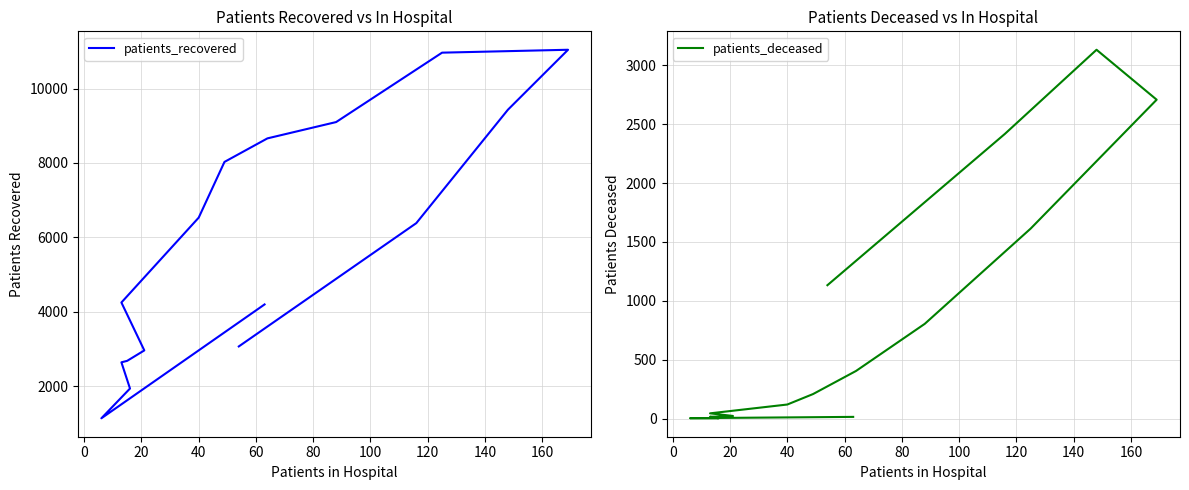

Is it true that patients_recovered equals 459 at 20?

False